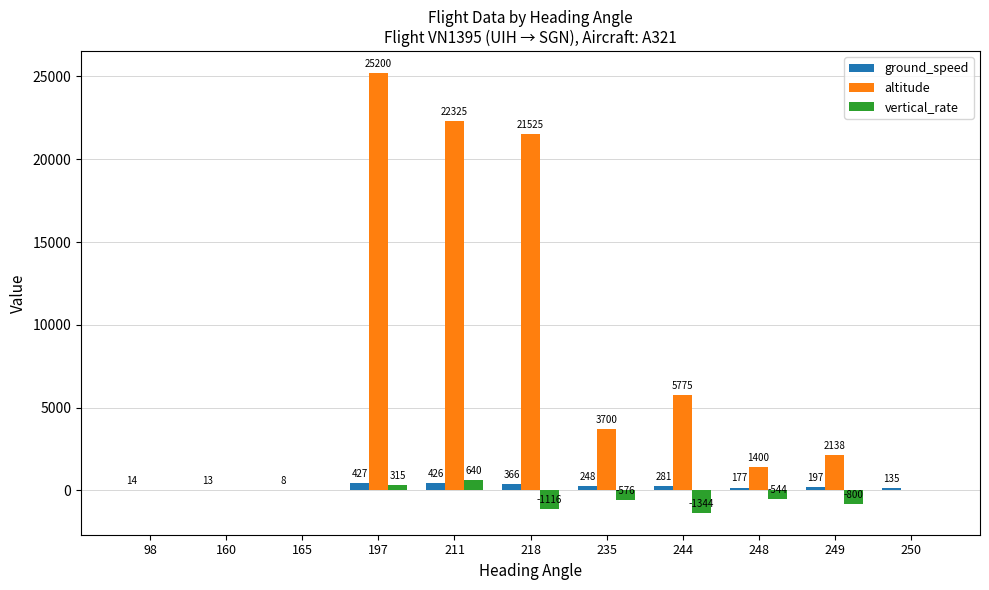

Is the value of altitude at 211 greater than the value of ground_speed at 98?

Yes